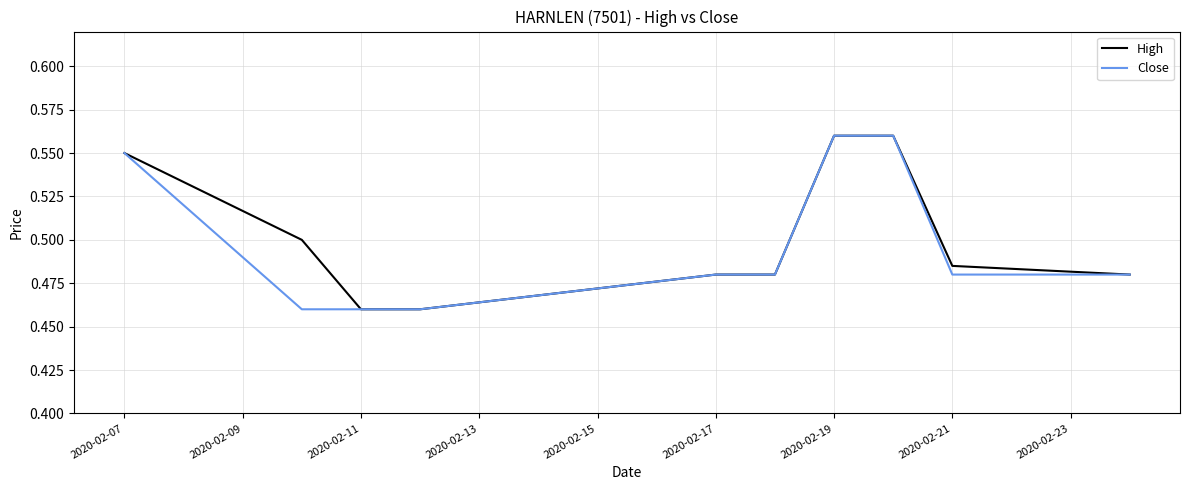

How many distinct data groups are displayed?

2